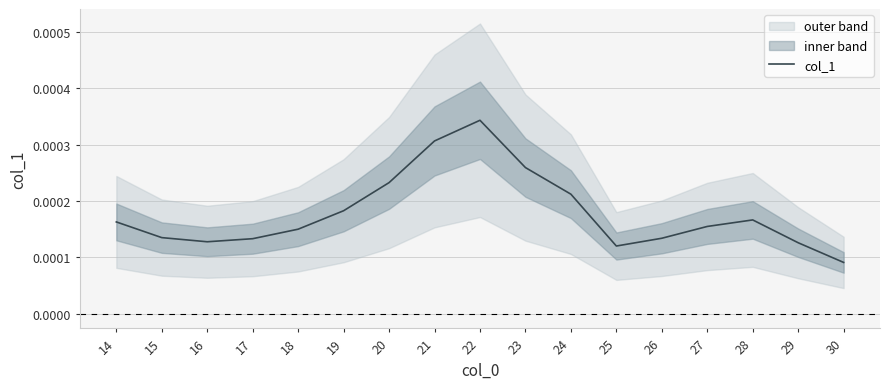

List the labels in order of value, largest first.

22, 21, 23, 20, 24, 19, 28, 14, 27, 18, 15, 26, 17, 16, 29, 25, 30